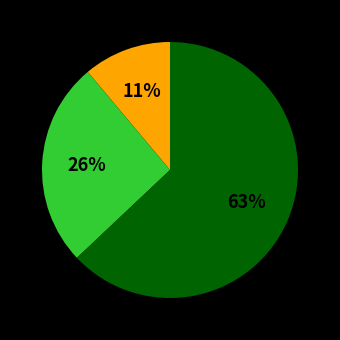

To the nearest percent, what is the difference between the largest and smallest slice percentages?

52%